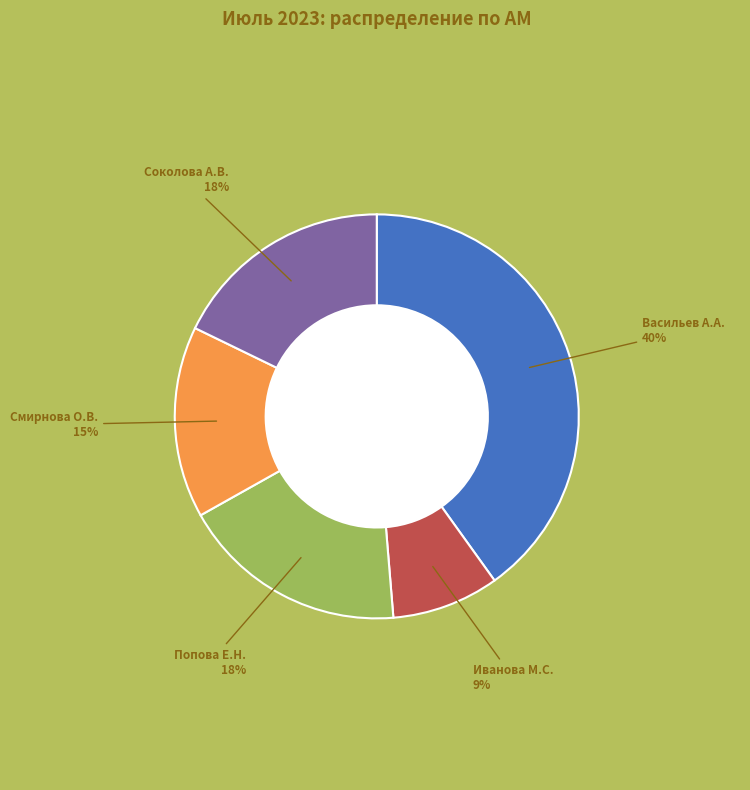

Is there a majority slice in this chart?

No